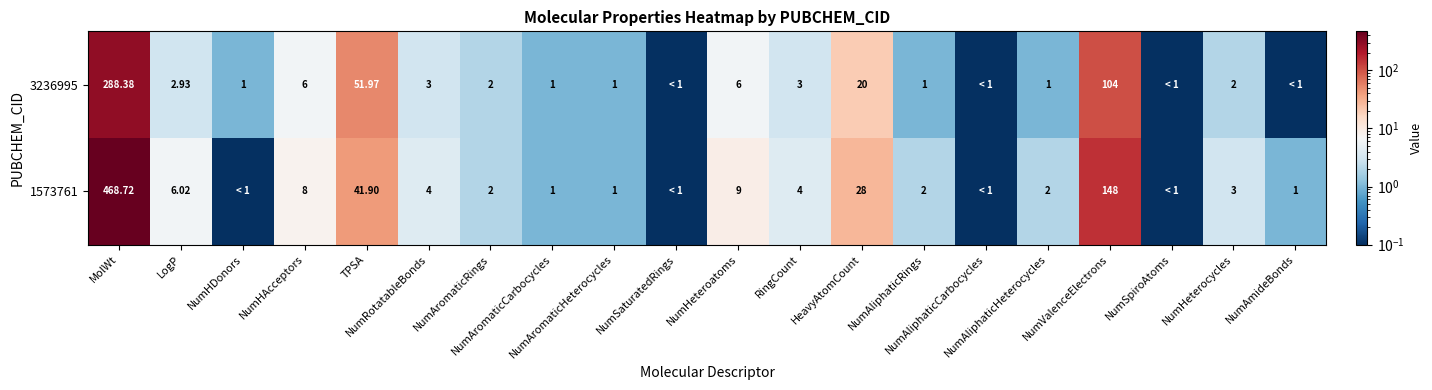

Which category has the highest value in the 3236995 series?

MolWt